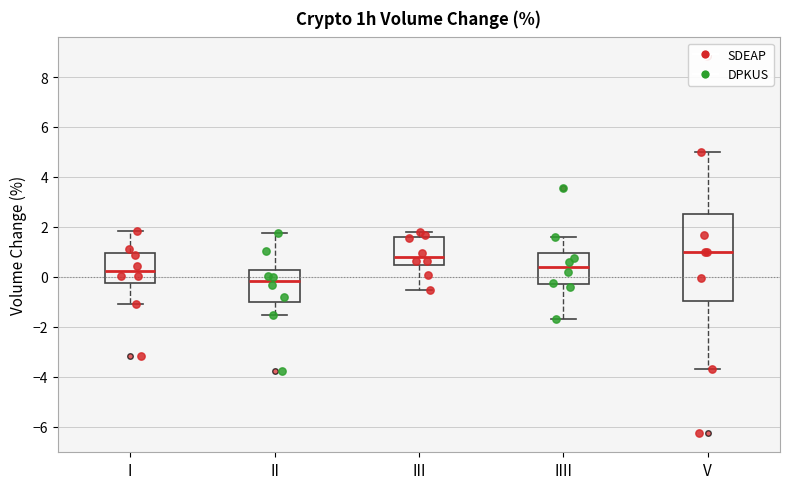

Reading left to right, read every box against the y-axis: the position of its median line, the range the box covers, and the ends of its whiskers. The values are not printed on the chart, so give them approximately, as read against the axis.

I: median 0.2, box -0.2 to 1.0, whiskers -1.0 to 1.8
II: median -0.2, box -1.0 to 0.2, whiskers -1.6 to 1.8
III: median 0.8, box 0.4 to 1.6, whiskers -0.6 to 1.8
IIII: median 0.4, box -0.2 to 1.0, whiskers -1.6 to 1.6
V: median 1.0, box -1.0 to 2.6, whiskers -3.6 to 5.0